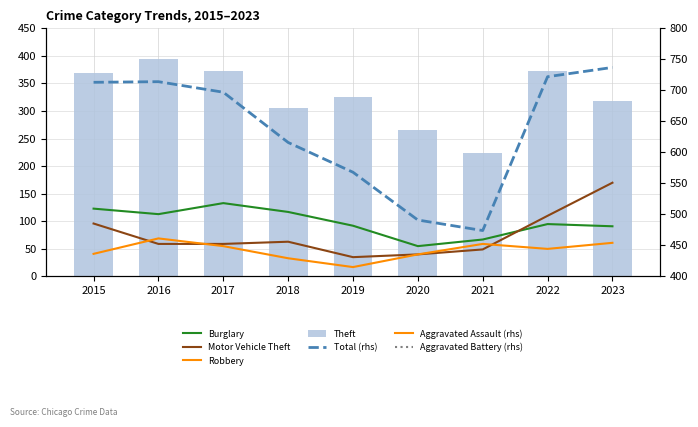

What is the difference between the maximum and minimum values in the Motor Vehicle Theft series?

135